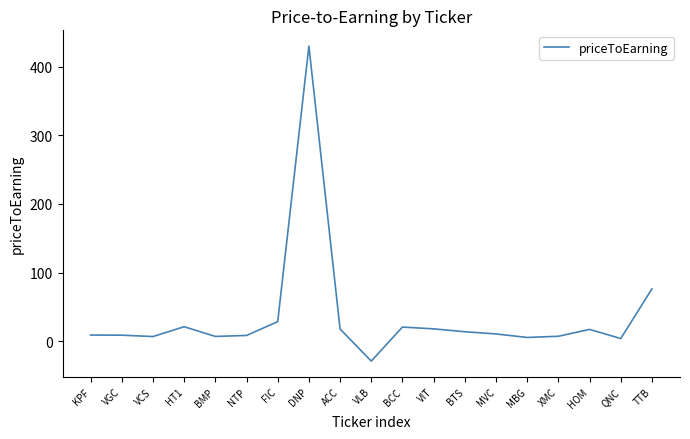

Count the number of data series in this chart.

1